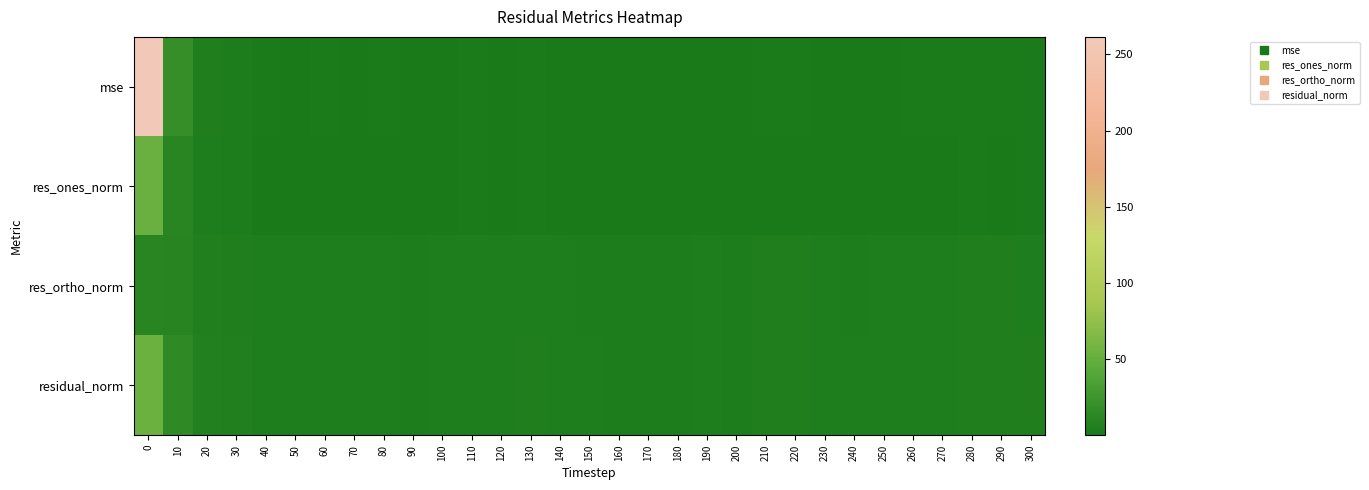

Which has a higher value, 290 or 250?

290